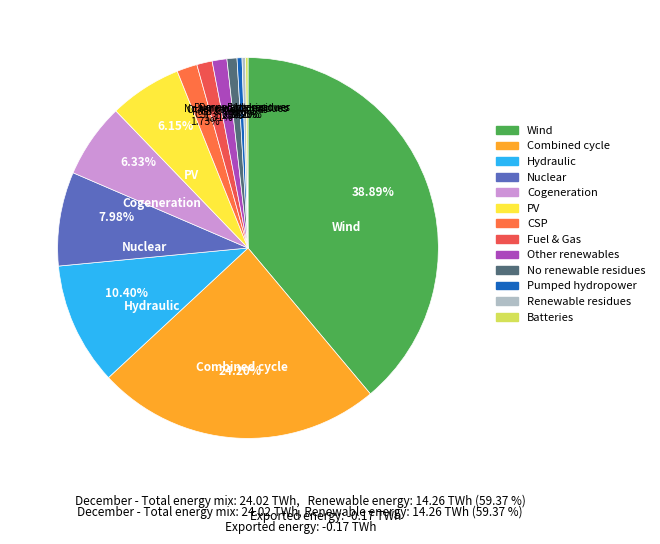

To the nearest percent, what is the difference between the largest and smallest slice percentages?

39%